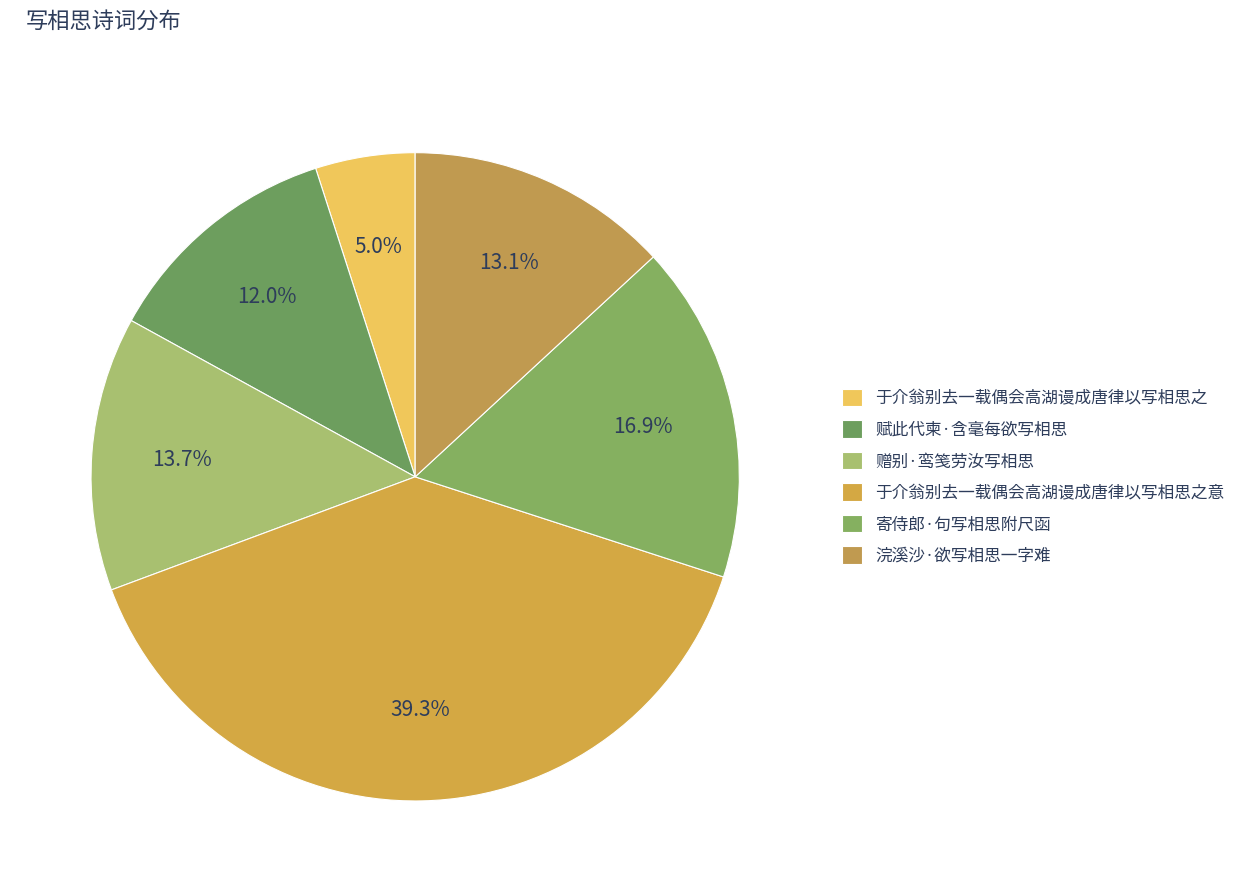

Is there any slice that represents more than half of the pie?

No